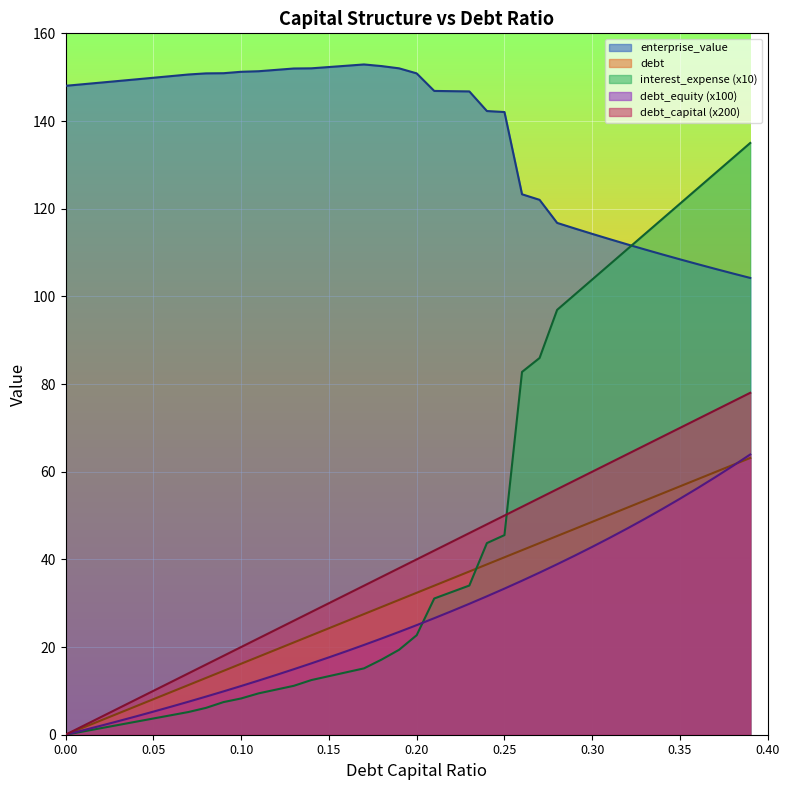

Reading left to right, list all the values displayed in this chart.

debt_capital: 0=0.0	0.01=1.6	0.02=3.2	0.03=4.9	0.04=6.5	0.05=8.1	0.06=9.7	0.07=11.3	0.08=13.0	0.09=14.6	0.1=16.2	0.11=17.8	0.12=19.4	0.13=21.0	0.14=22.7	0.15=24.3	0.16=25.9	0.17=27.5	0.18=29.1	0.19=30.8	0.2=32.4	0.21=34.0	0.22=35.6	0.23=37.2	0.24=38.9	0.25=40.5	0.26=42.1	0.27=43.7	0.28=45.3	0.29=47.0	0.3=48.6	0.31=50.2	0.32=51.8	0.33=53.4	0.34=55.0	0.35=56.7	0.36=58.3	0.37=59.9	0.38=61.5	0.39=63.1
enterprise_value: 0=148.0	0.01=148.4	0.02=148.8	0.03=149.1	0.04=149.5	0.05=149.9	0.06=150.2	0.07=150.6	0.08=150.9	0.09=150.9	0.1=151.2	0.11=151.4	0.12=151.7	0.13=152.0	0.14=152.0	0.15=152.3	0.16=152.6	0.17=152.9	0.18=152.5	0.19=152.0	0.2=150.9	0.21=146.9	0.22=146.8	0.23=146.8	0.24=142.3	0.25=142.0	0.26=123.3	0.27=122.0	0.28=116.8	0.29=115.5	0.3=114.3	0.31=113.0	0.32=111.9	0.33=110.7	0.34=109.6	0.35=108.4	0.36=107.3	0.37=106.3	0.38=105.2	0.39=104.2
debt: 0=0.0	0.01=2.0	0.02=4.0	0.03=6.0	0.04=8.0	0.05=10.0	0.06=12.0	0.07=14.0	0.08=16.0	0.09=18.0	0.1=20.0	0.11=22.0	0.12=24.0	0.13=26.0	0.14=28.0	0.15=30.0	0.16=32.0	0.17=34.0	0.18=36.0	0.19=38.0	0.2=40.0	0.21=42.0	0.22=44.0	0.23=46.0	0.24=48.0	0.25=50.0	0.26=52.0	0.27=54.0	0.28=56.0	0.29=58.0	0.3=60.0	0.31=62.0	0.32=64.0	0.33=66.0	0.34=68.0	0.35=70.0	0.36=72.0	0.37=74.0	0.38=76.0	0.39=78.0
interest_expense: 0=0.0	0.01=0.7	0.02=1.5	0.03=2.2	0.04=3.0	0.05=3.7	0.06=4.4	0.07=5.2	0.08=6.1	0.09=7.4	0.1=8.3	0.11=9.4	0.12=10.3	0.13=11.2	0.14=12.5	0.15=13.4	0.16=14.2	0.17=15.1	0.18=17.1	0.19=19.4	0.2=22.7	0.21=31.1	0.22=32.6	0.23=34.0	0.24=43.7	0.25=45.5	0.26=82.8	0.27=85.9	0.28=96.9	0.29=100.4	0.3=103.8	0.31=107.3	0.32=110.8	0.33=114.2	0.34=117.7	0.35=121.1	0.36=124.6	0.37=128.1	0.38=131.5	0.39=135.0
debt_equity: 0=0.0	0.01=1.0	0.02=2.0	0.03=3.1	0.04=4.2	0.05=5.3	0.06=6.4	0.07=7.5	0.08=8.7	0.09=9.9	0.1=11.1	0.11=12.4	0.12=13.6	0.13=14.9	0.14=16.3	0.15=17.6	0.16=19.0	0.17=20.5	0.18=22.0	0.19=23.5	0.2=25.0	0.21=26.6	0.22=28.2	0.23=29.9	0.24=31.6	0.25=33.3	0.26=35.1	0.27=37.0	0.28=38.9	0.29=40.8	0.3=42.9	0.31=44.9	0.32=47.1	0.33=49.3	0.34=51.5	0.35=53.8	0.36=56.2	0.37=58.7	0.38=61.3	0.39=63.9